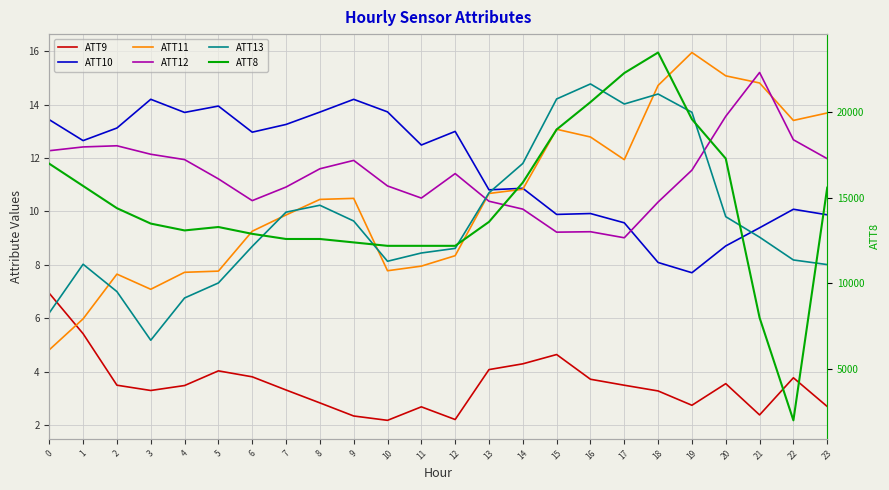

At which category does ATT9 reach its first local peak?

5